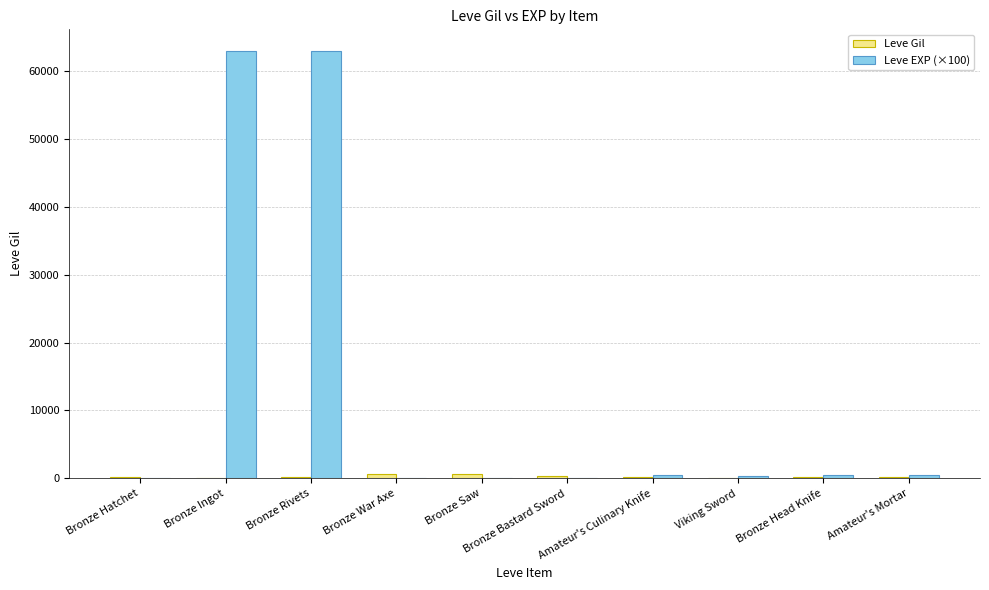

True or false: Leve EXP (×100) has a value of 30086 at Bronze Rivets.

False